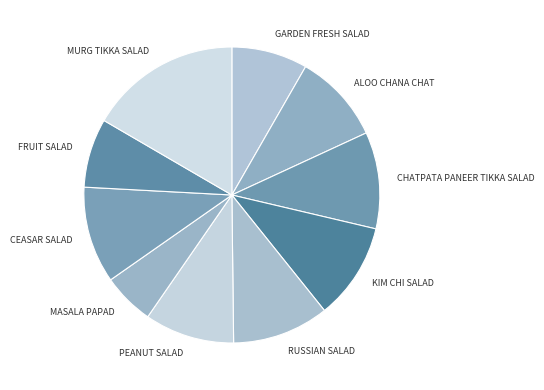

Does any single category account for the majority?

No